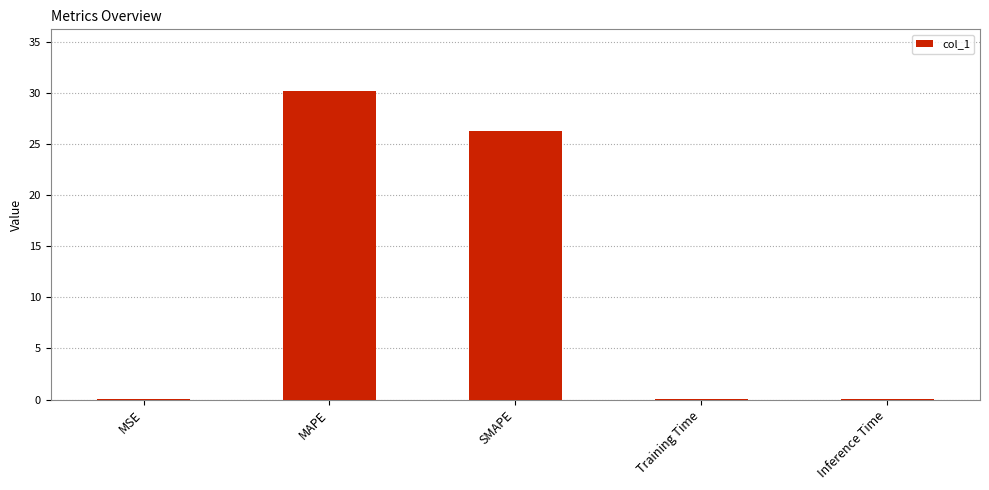

Does the chart contain stacked bars?

No